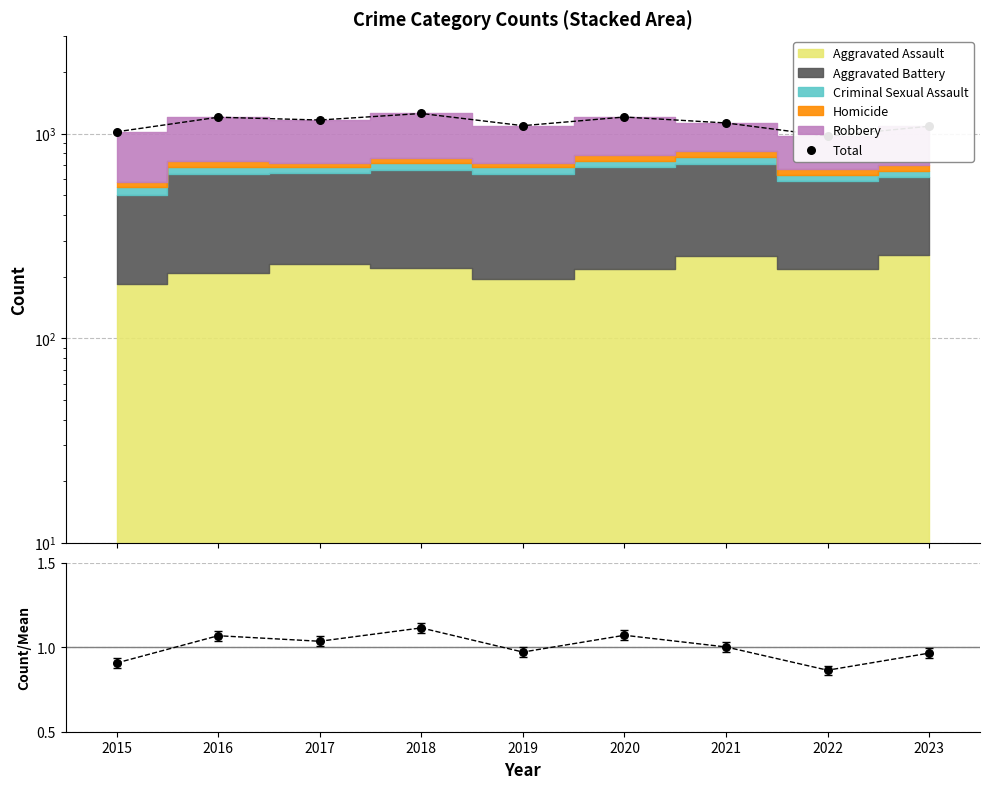

Which series has the largest total across all categories?

Total